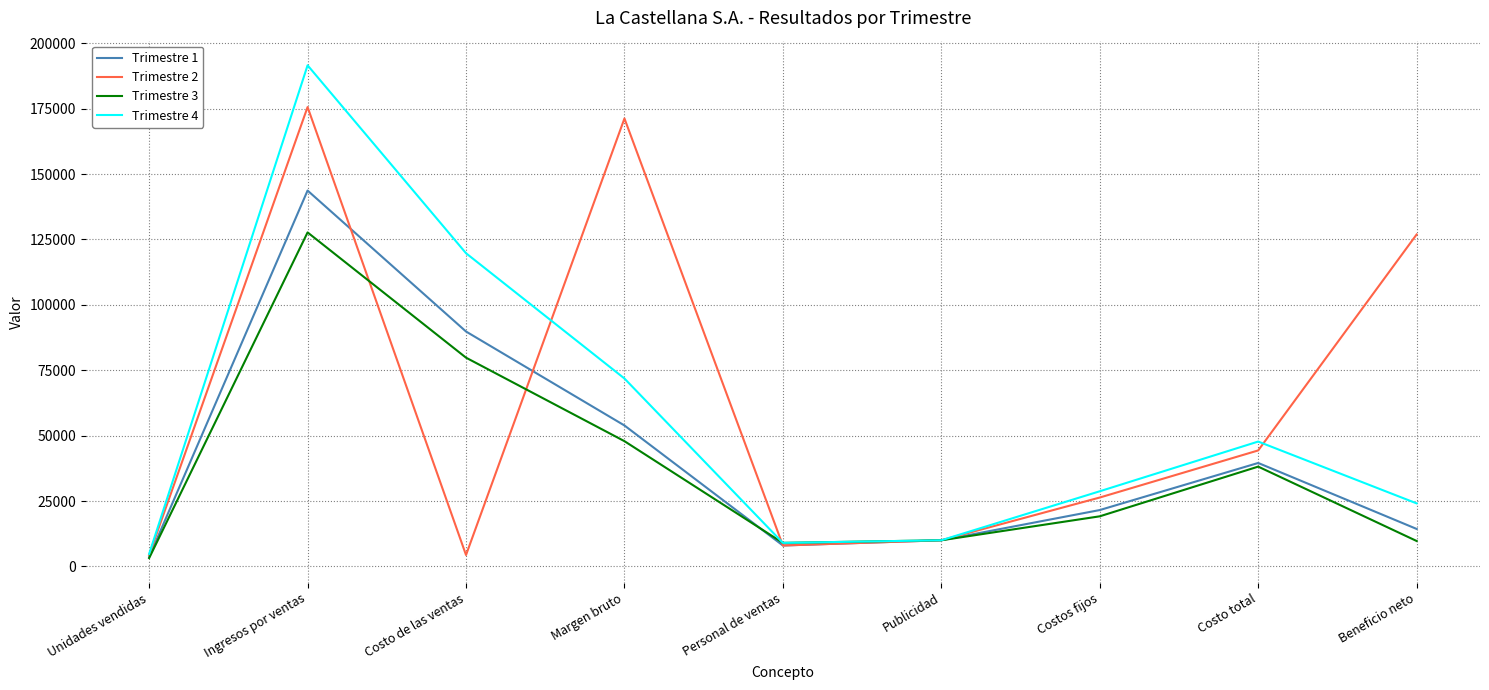

Which category has the highest value across all series?

Ingresos por ventas